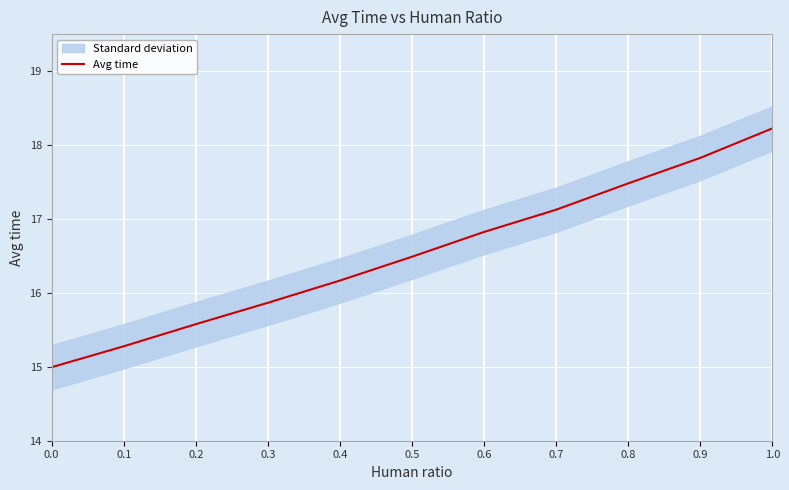

Rank the categories by value from highest to lowest.

1.0, 0.9, 0.8, 0.7, 0.6, 0.5, 0.4, 0.3, 0.2, 0.1, 0.0